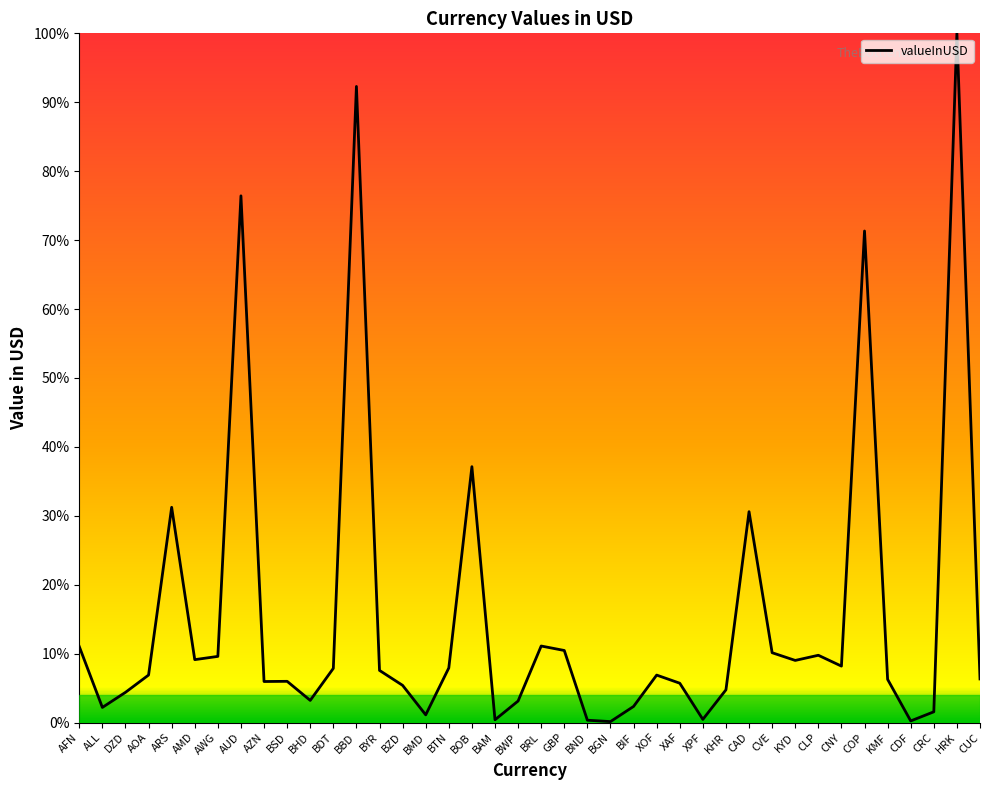

Is this an area chart (filled region under the line)?

No